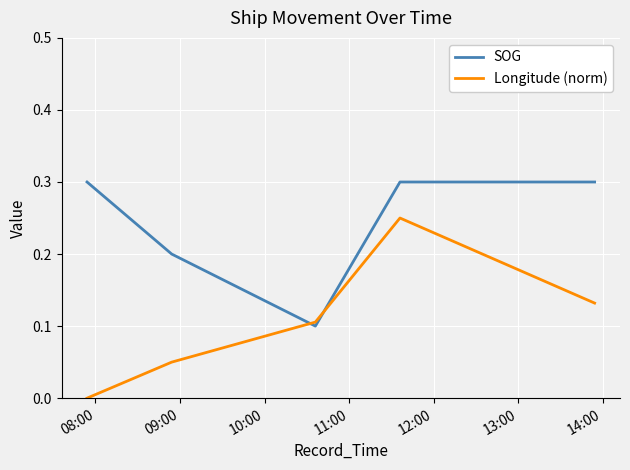

Which series has the largest total across all categories?

SOG